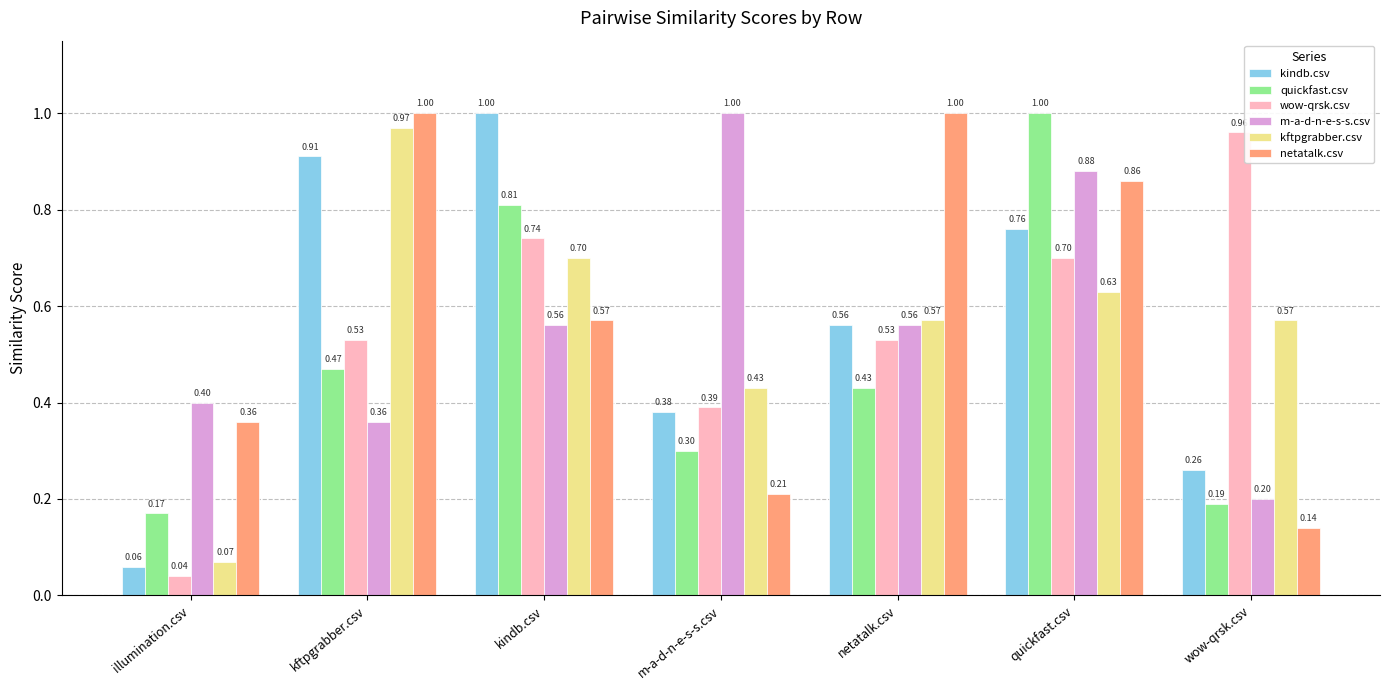

Rank the categories by quickfast.csv value from highest to lowest.

quickfast.csv, kindb.csv, kftpgrabber.csv, netatalk.csv, m-a-d-n-e-s-s.csv, wow-qrsk.csv, illumination.csv